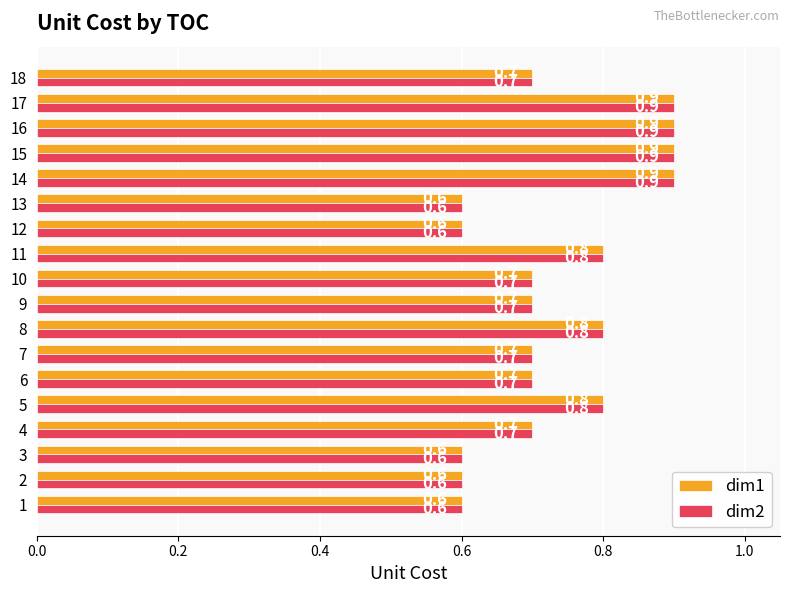

True or false: dim2 has a value of 0.8 at 8.

True